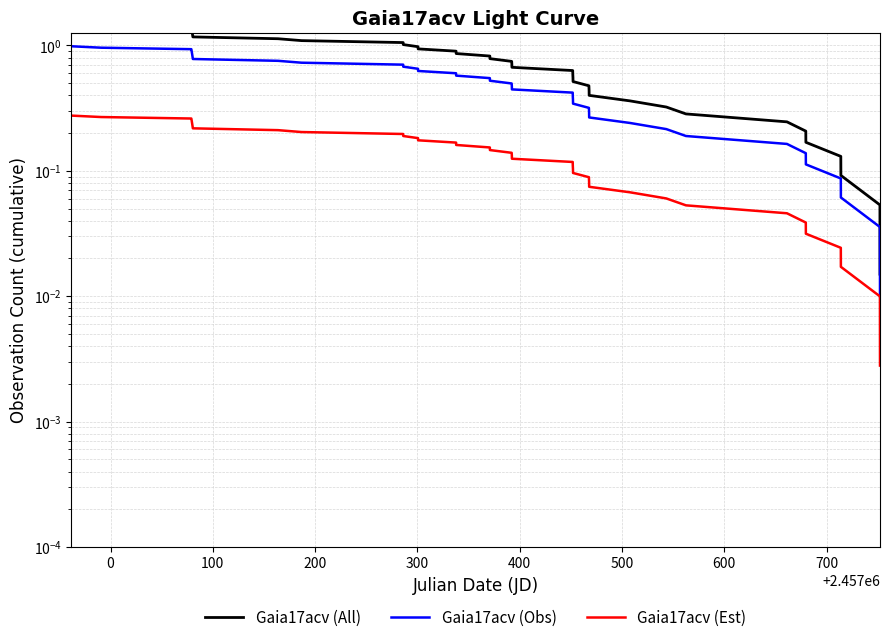

What is the sum of all Gaia17acv (Est) values?

5.4